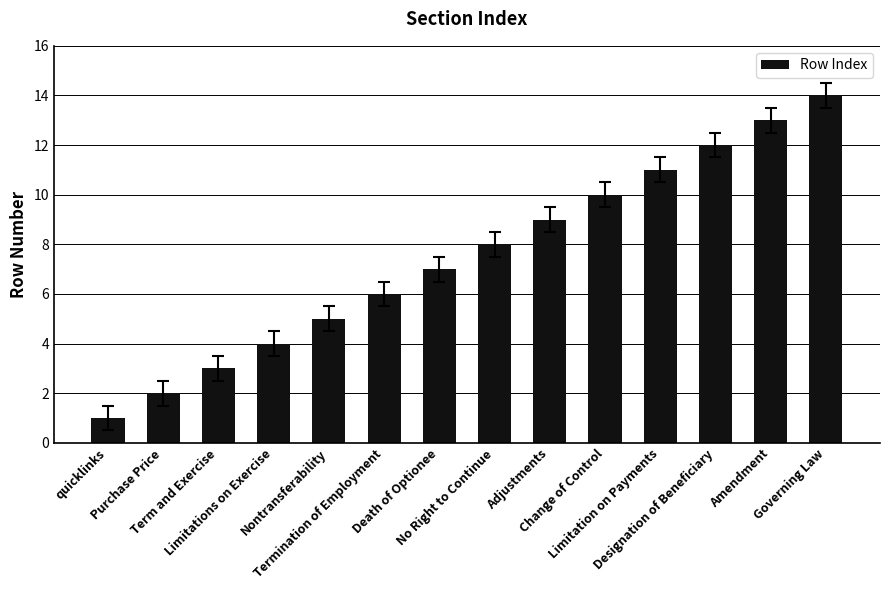

What is the change in value from Nontransferability to No Right to Continue?

+3